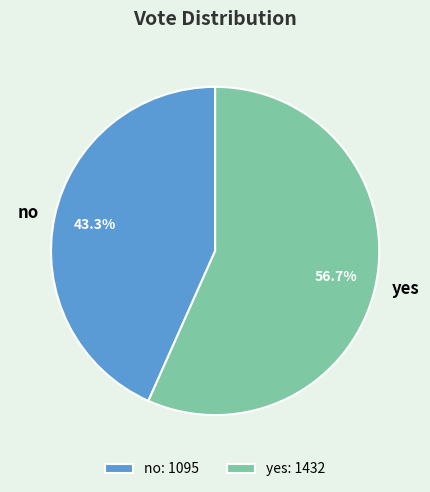

Rank the categories by value from lowest to highest.

no, yes